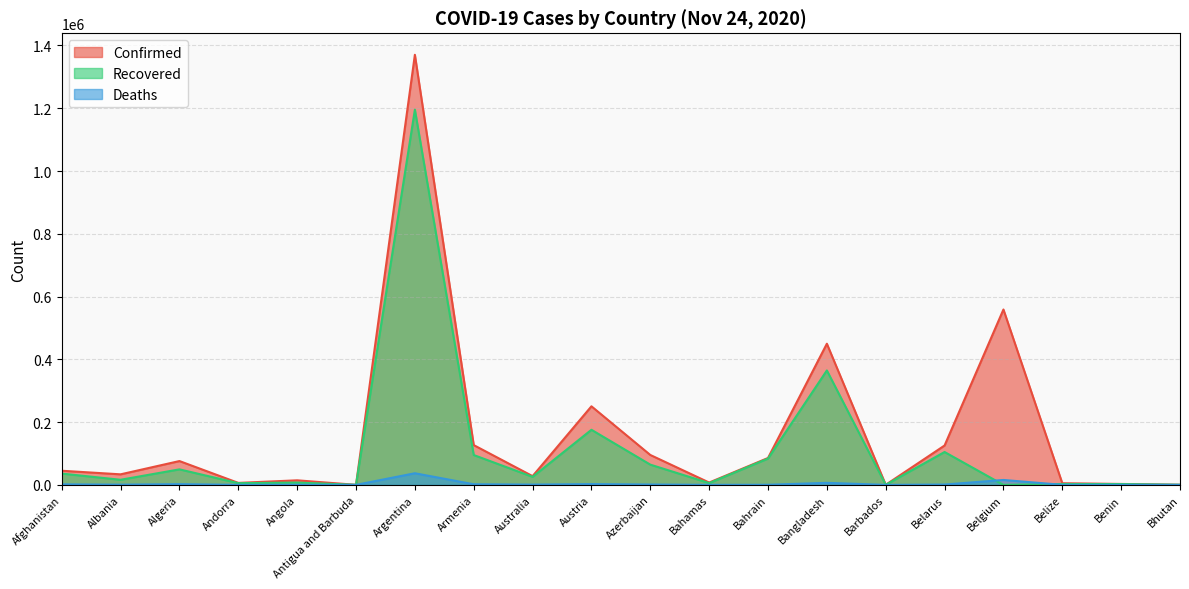

Is it true that Deaths equals 1104 at Belarus?

True